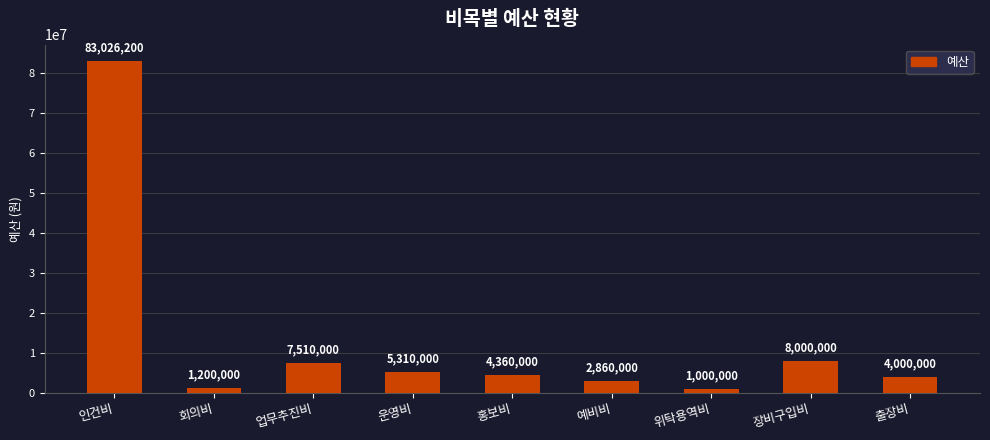

What is the difference between the maximum and minimum values?

82026200